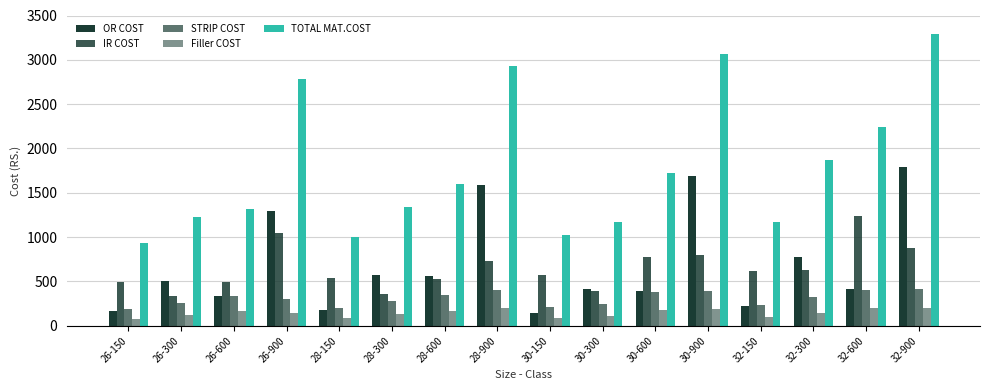

How many groups of bars are there?

16